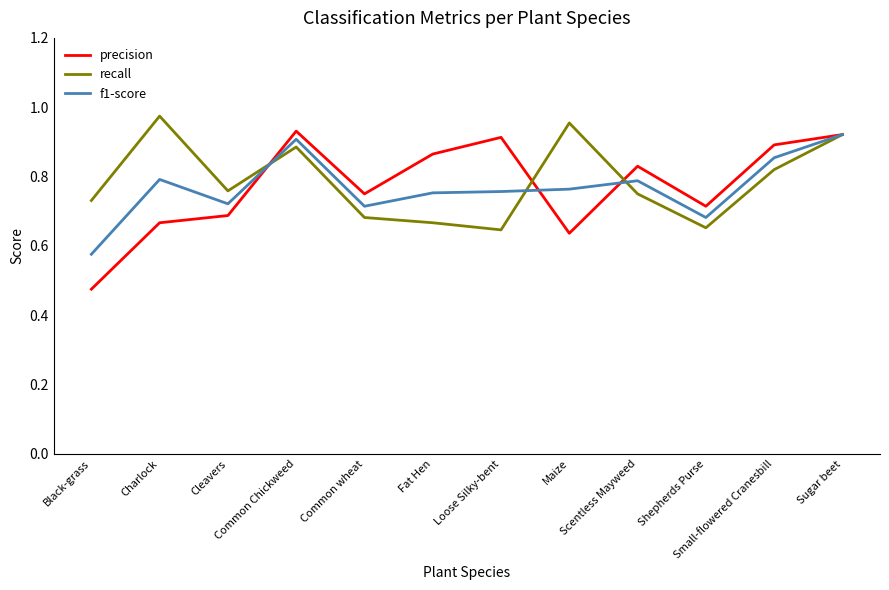

Which series has the widest spread of values?

precision